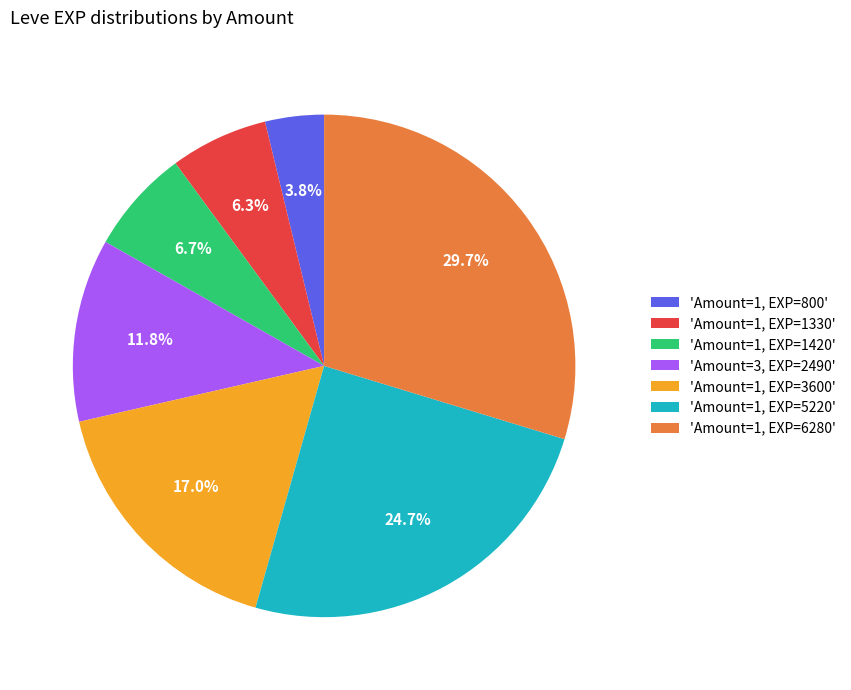

Between 'Amount=1, EXP=1330' and 'Amount=1, EXP=800', which is larger?

'Amount=1, EXP=1330'